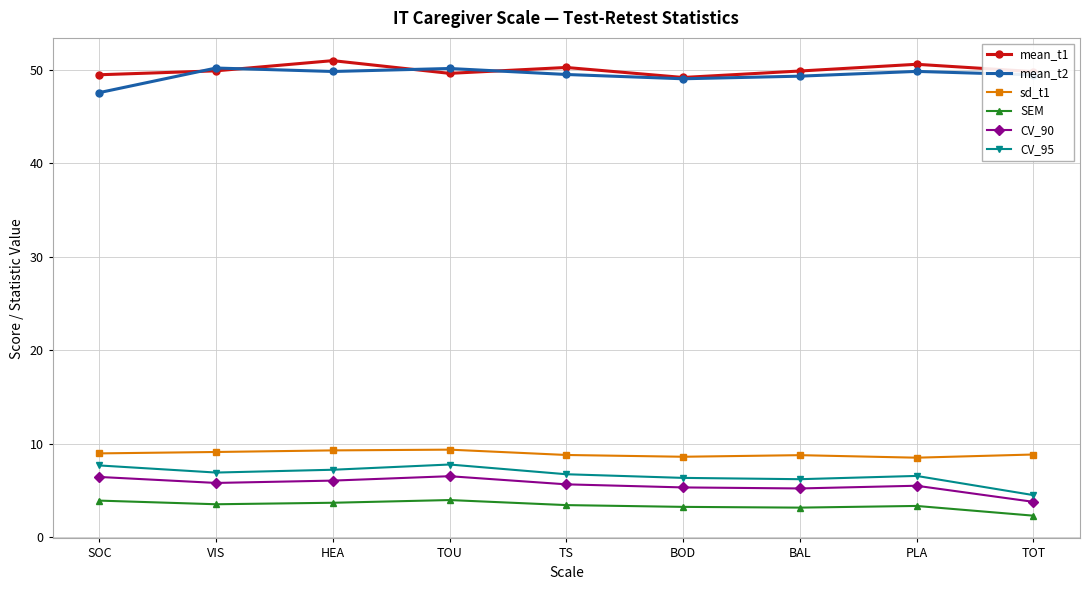

Is it true that sd_t1 equals 9.3 at HEA?

True